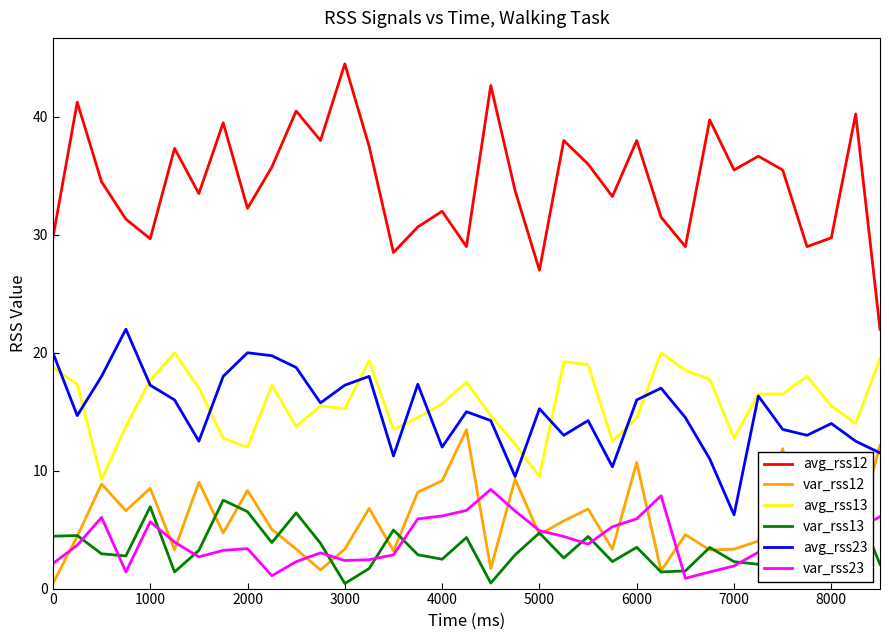

What is the greatest value displayed?

44.5